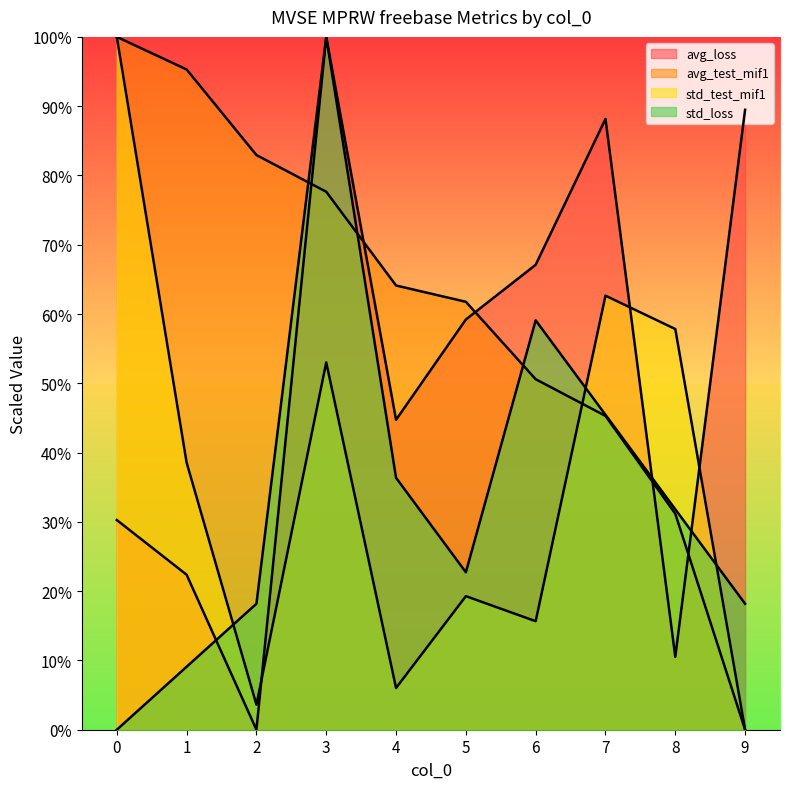

How many lines are shown in the chart?

4